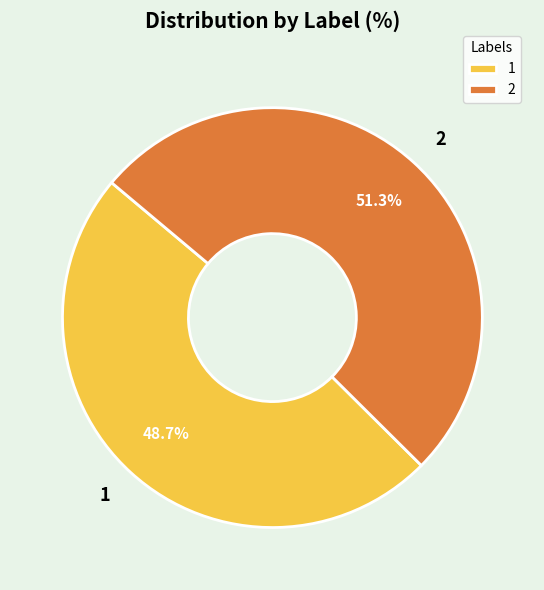

What is the smallest slice in the pie chart?

1